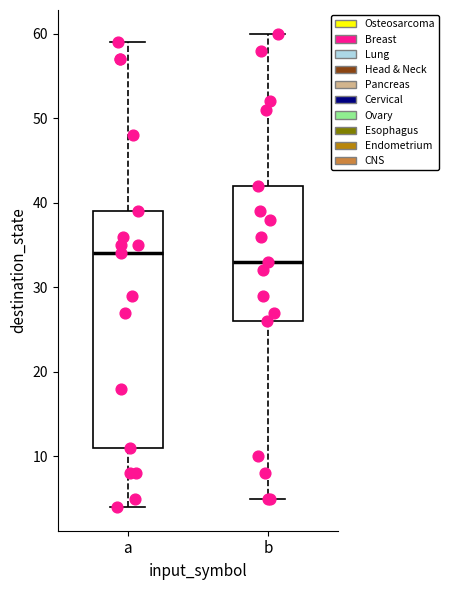

Where does the upper whisker of the box for a end on the y-axis? The values are not printed on the chart, so give them approximately, as read against the axis.

59